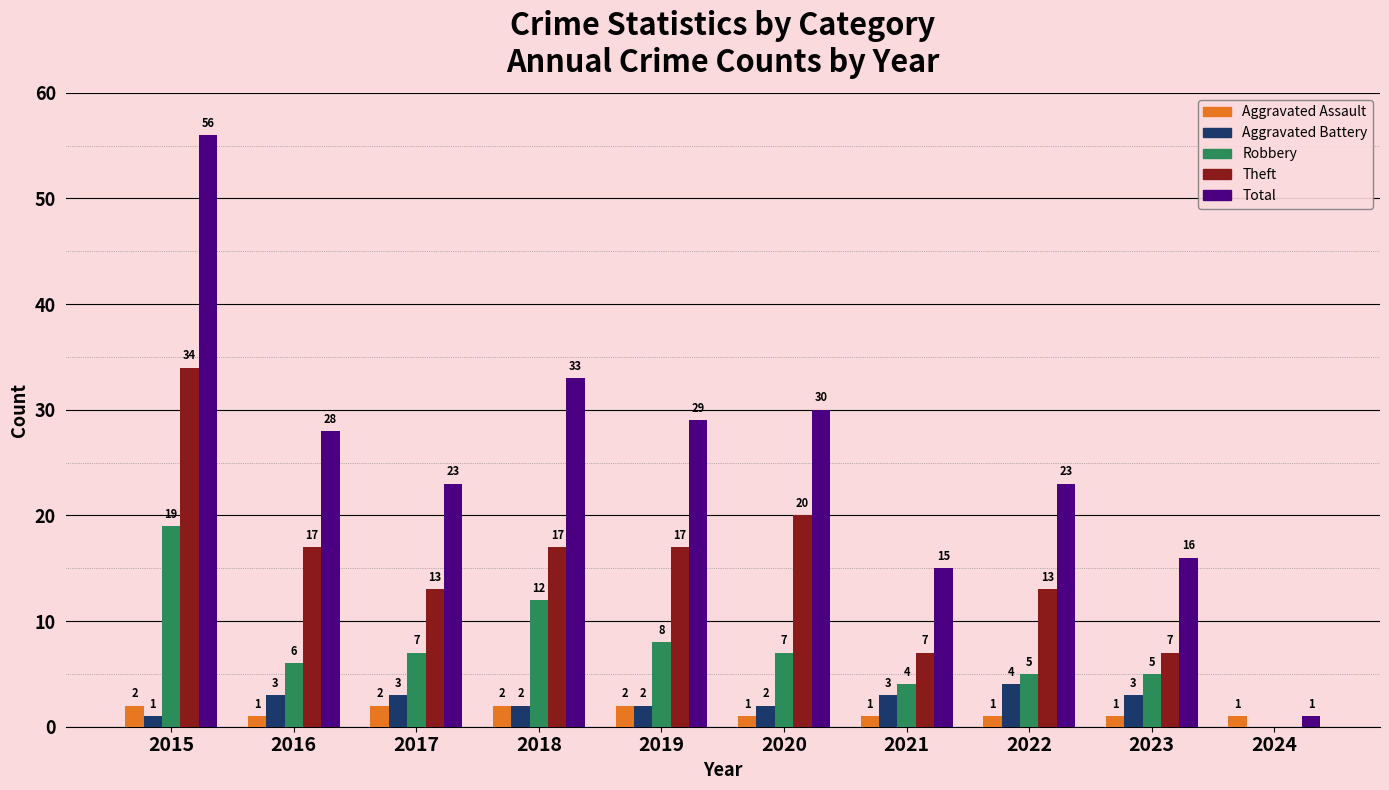

Between 2016 and 2021, which series saw the biggest shift?

Total